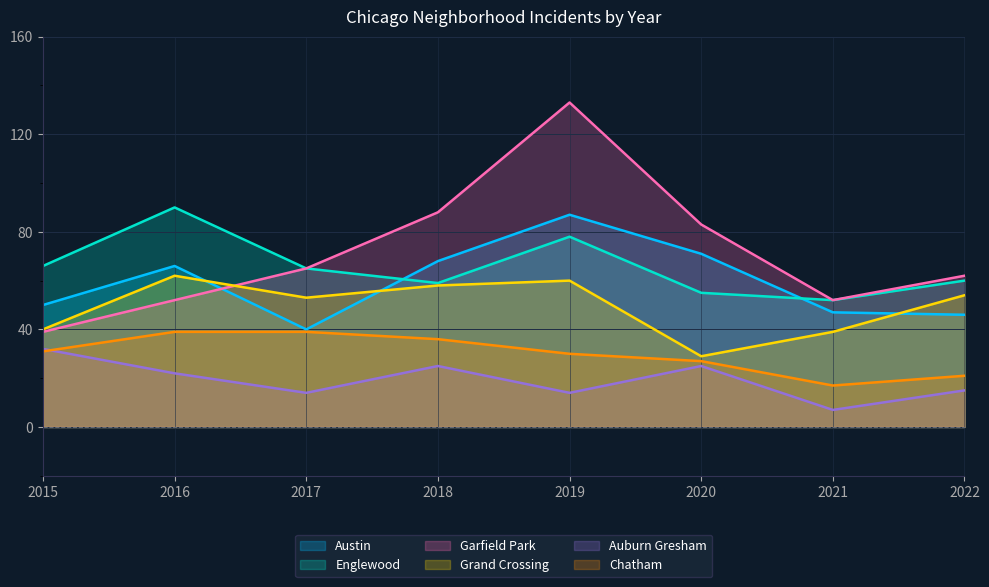

Reading left to right, what are all the values shown in this chart?

Austin: 50	66	40	68	87	71	47	46
Englewood: 66	90	65	59	78	55	52	60
Garfield Park: 39	52	65	88	133	83	52	62
Grand Crossing: 40	62	53	58	60	29	39	54
Auburn Gresham: 32	22	14	25	14	25	7	15
Chatham: 31	39	39	36	30	27	17	21